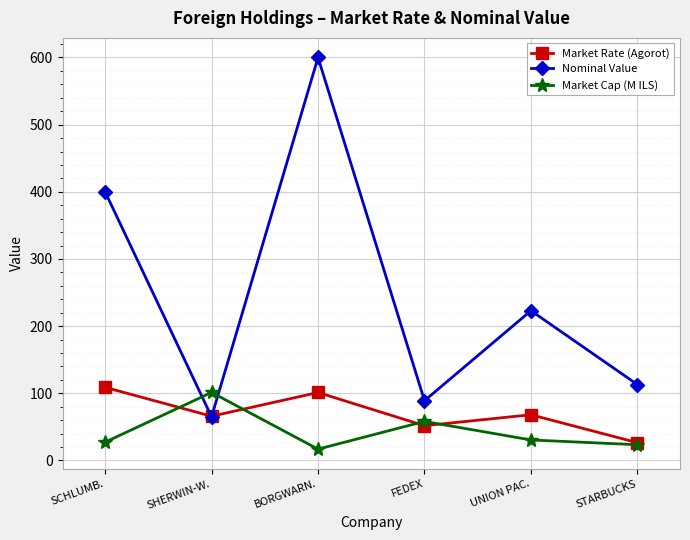

True or false: Market Cap (M ILS) has more than 0 interior local peaks.

True